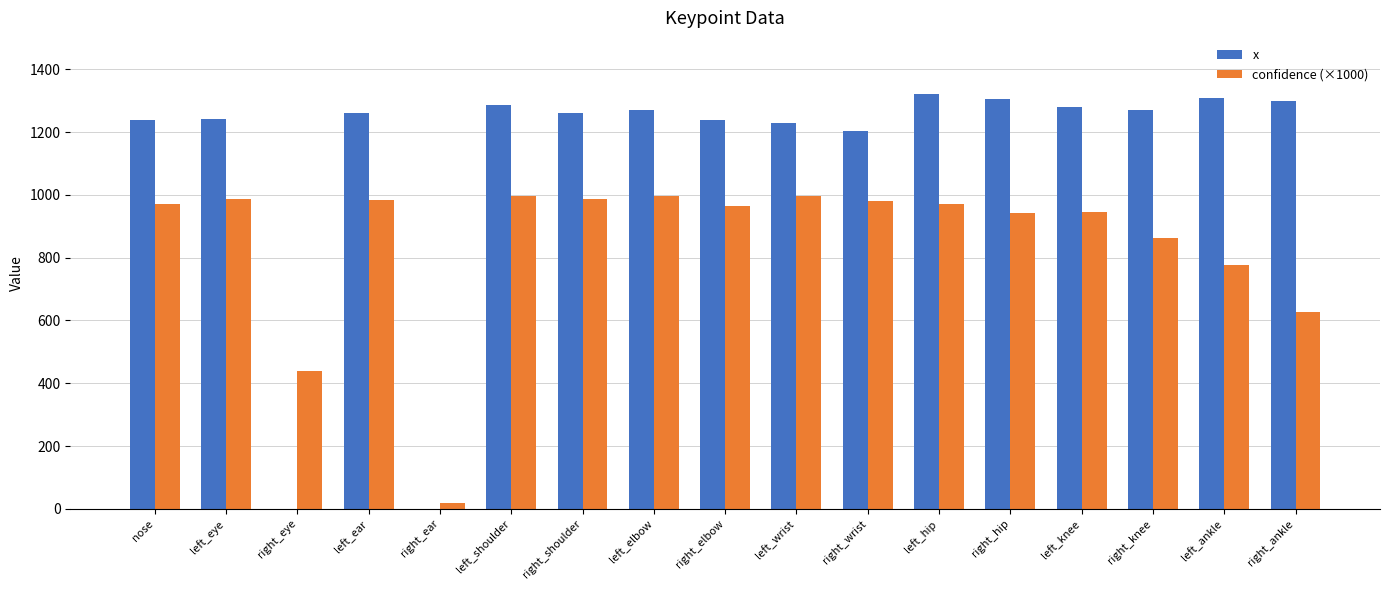

What is the total value across all series at left_eye?

2227.3